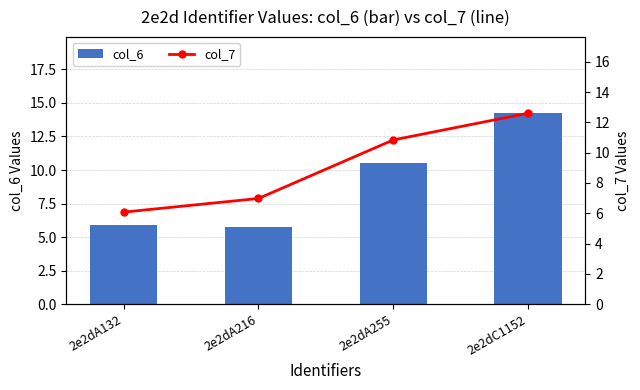

At 2e2dC1152, list the series in order from smallest to largest.

col_7, col_6